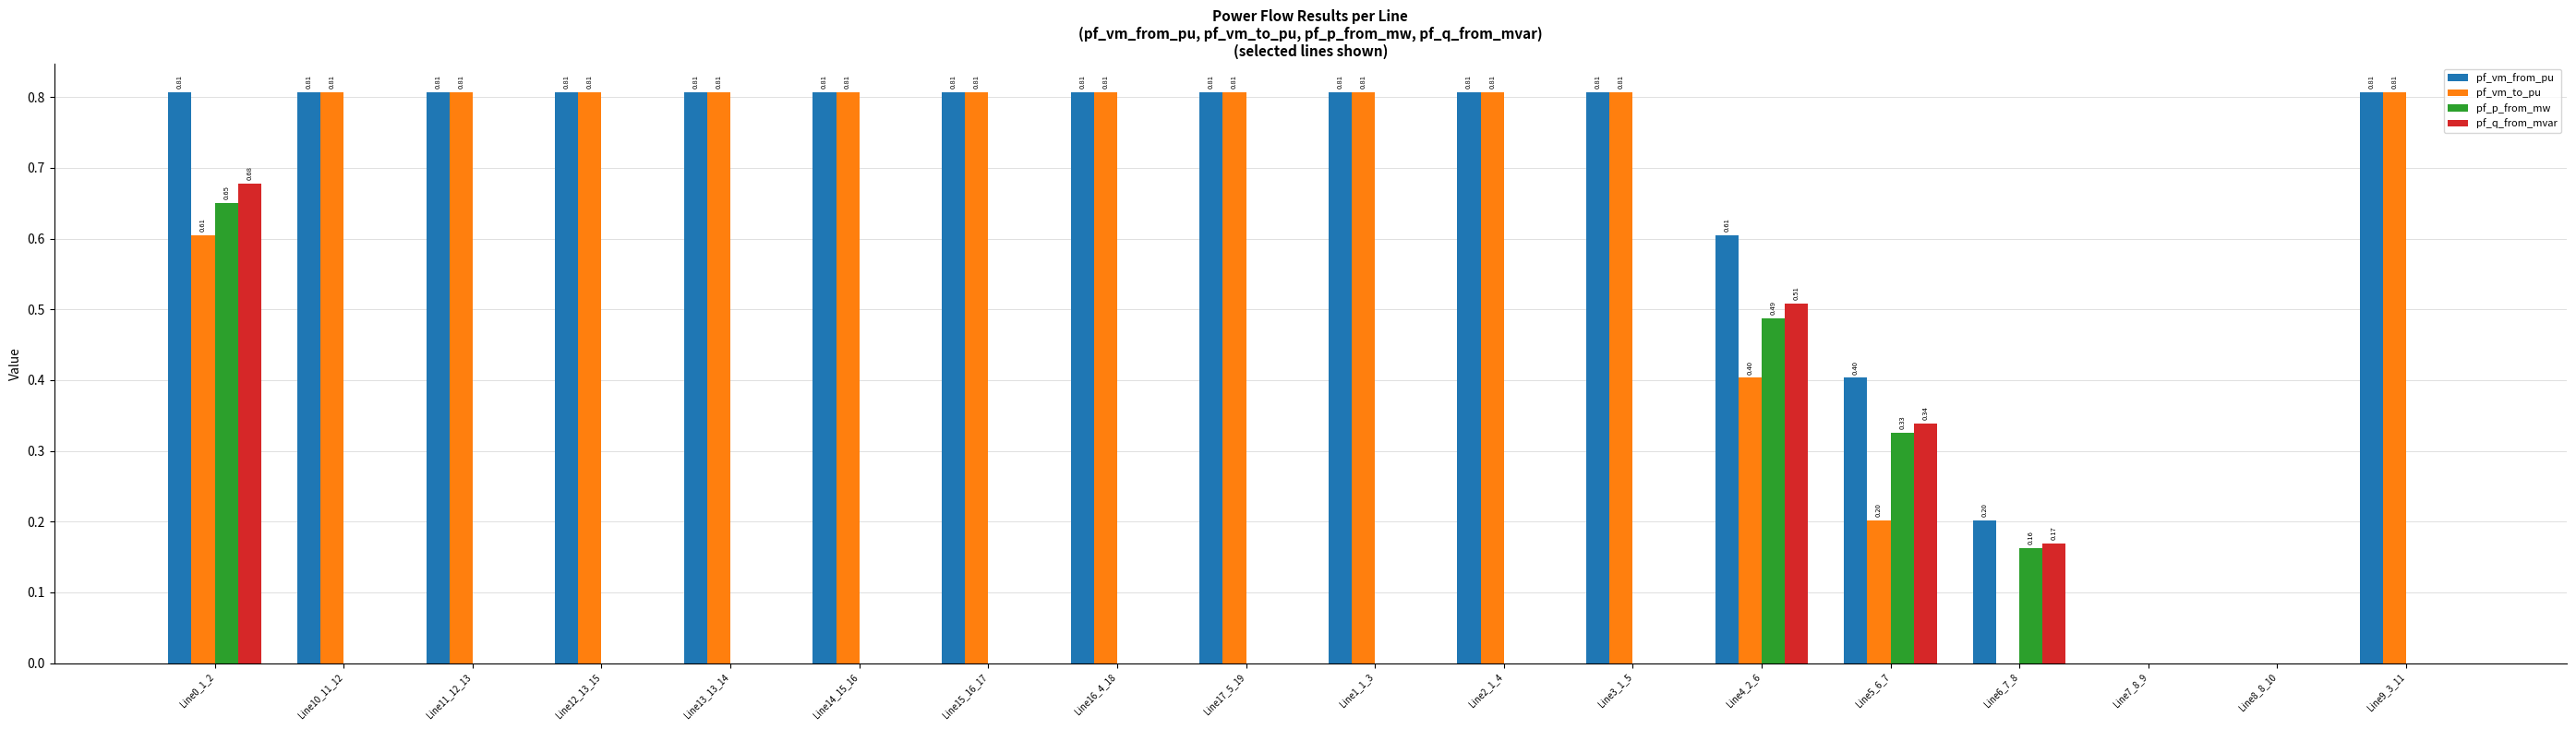

What are all the series names shown in the legend?

pf_vm_from_pu, pf_vm_to_pu, pf_p_from_mw, pf_q_from_mvar